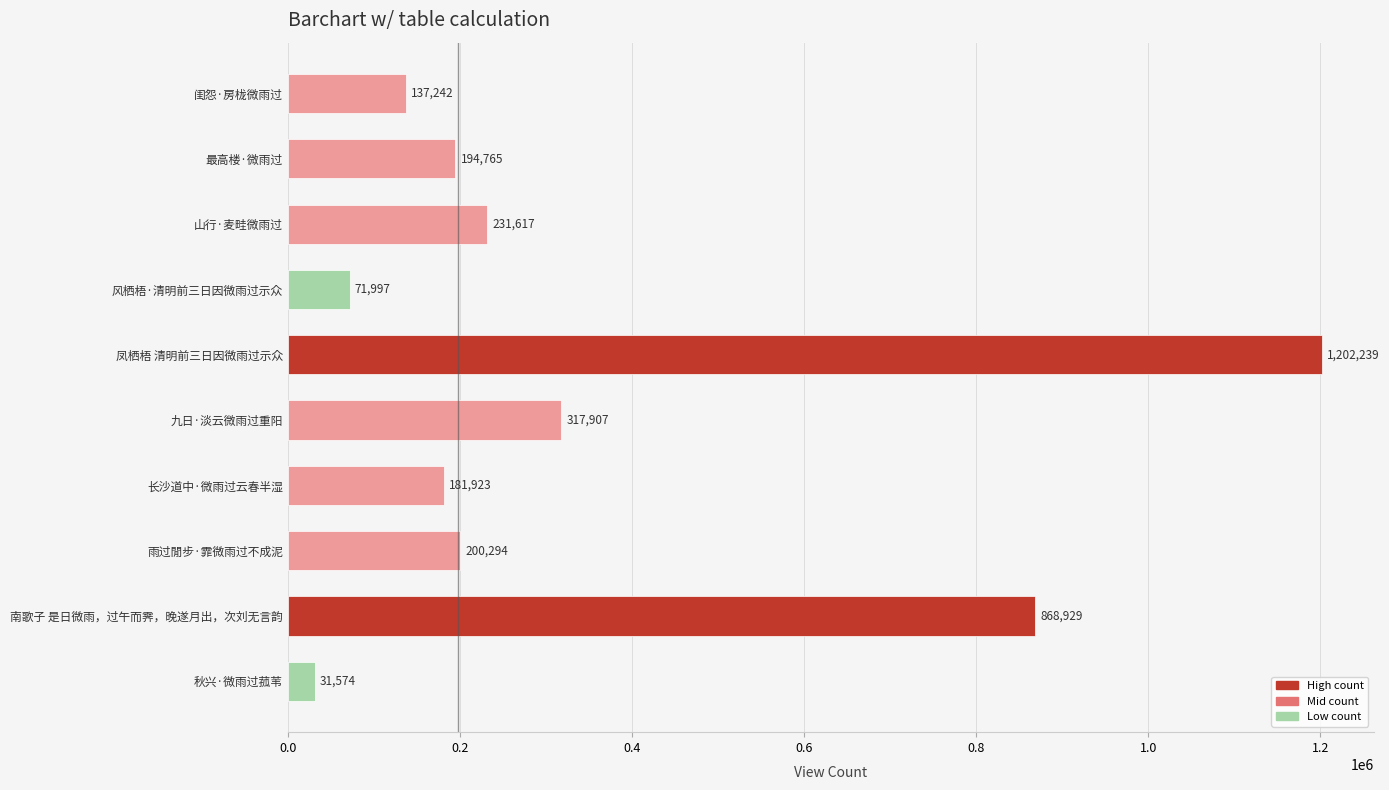

Between 风栖梧·清明前三日因微雨过示众 and 最高楼·微雨过, which is larger?

最高楼·微雨过